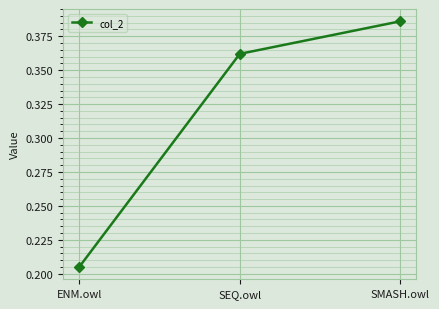

What is the change in value from ENM.owl to SMASH.owl?

+0.2